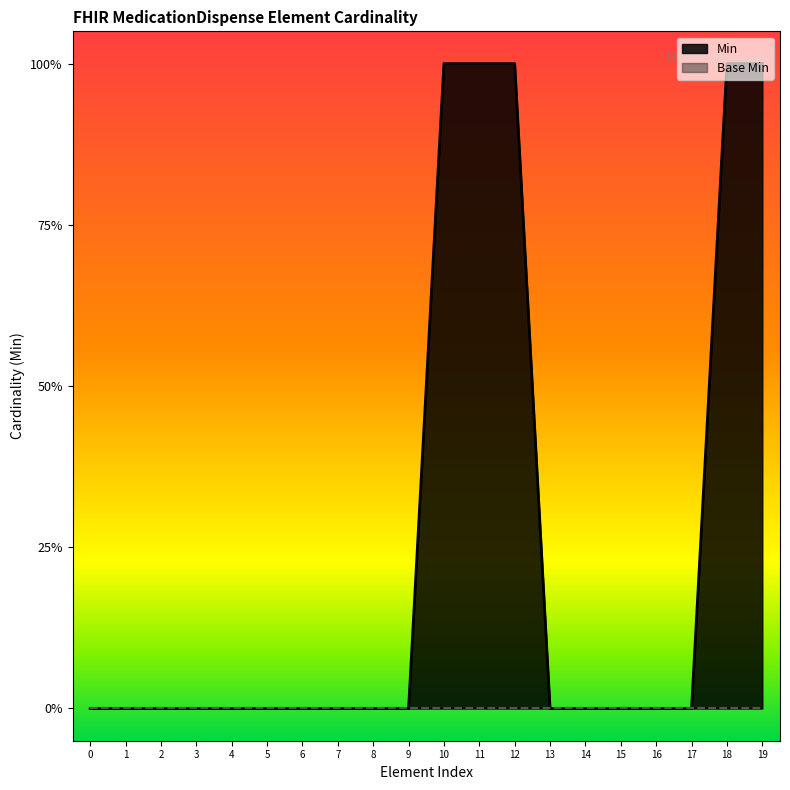

Does the chart have visible grid lines?

No